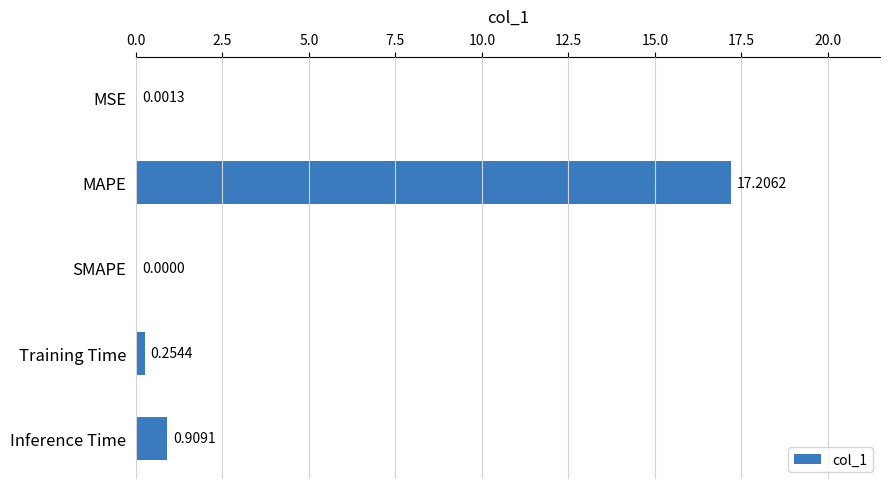

Which category has the highest value across all series?

MAPE